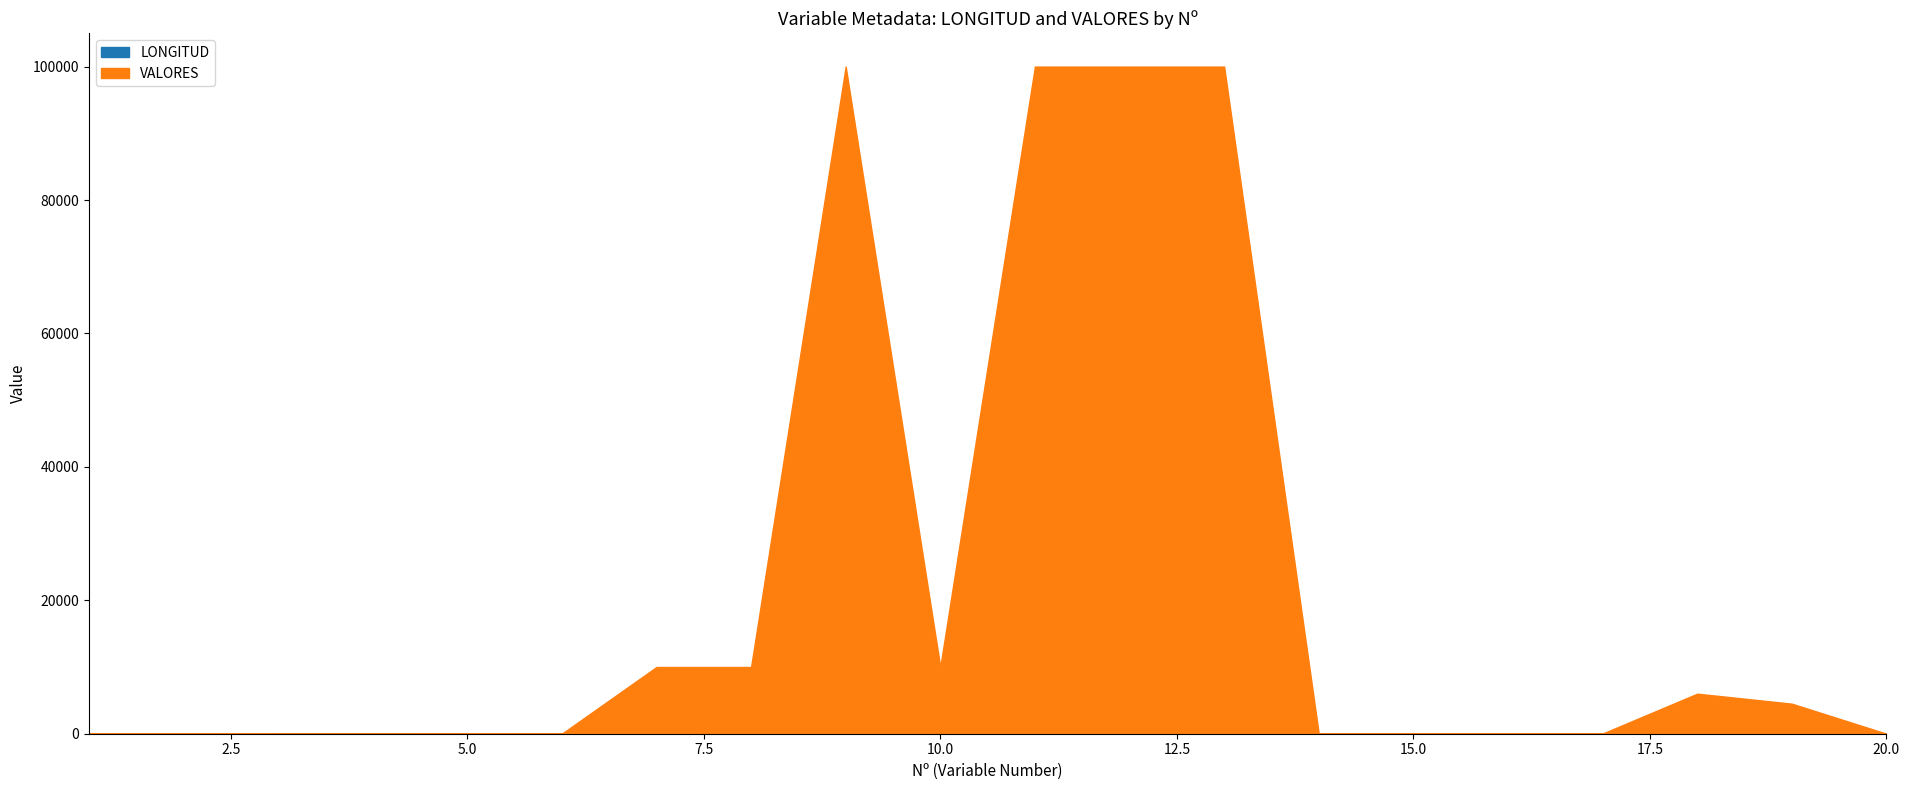

Which series changed the most between 17 and 18?

VALORES